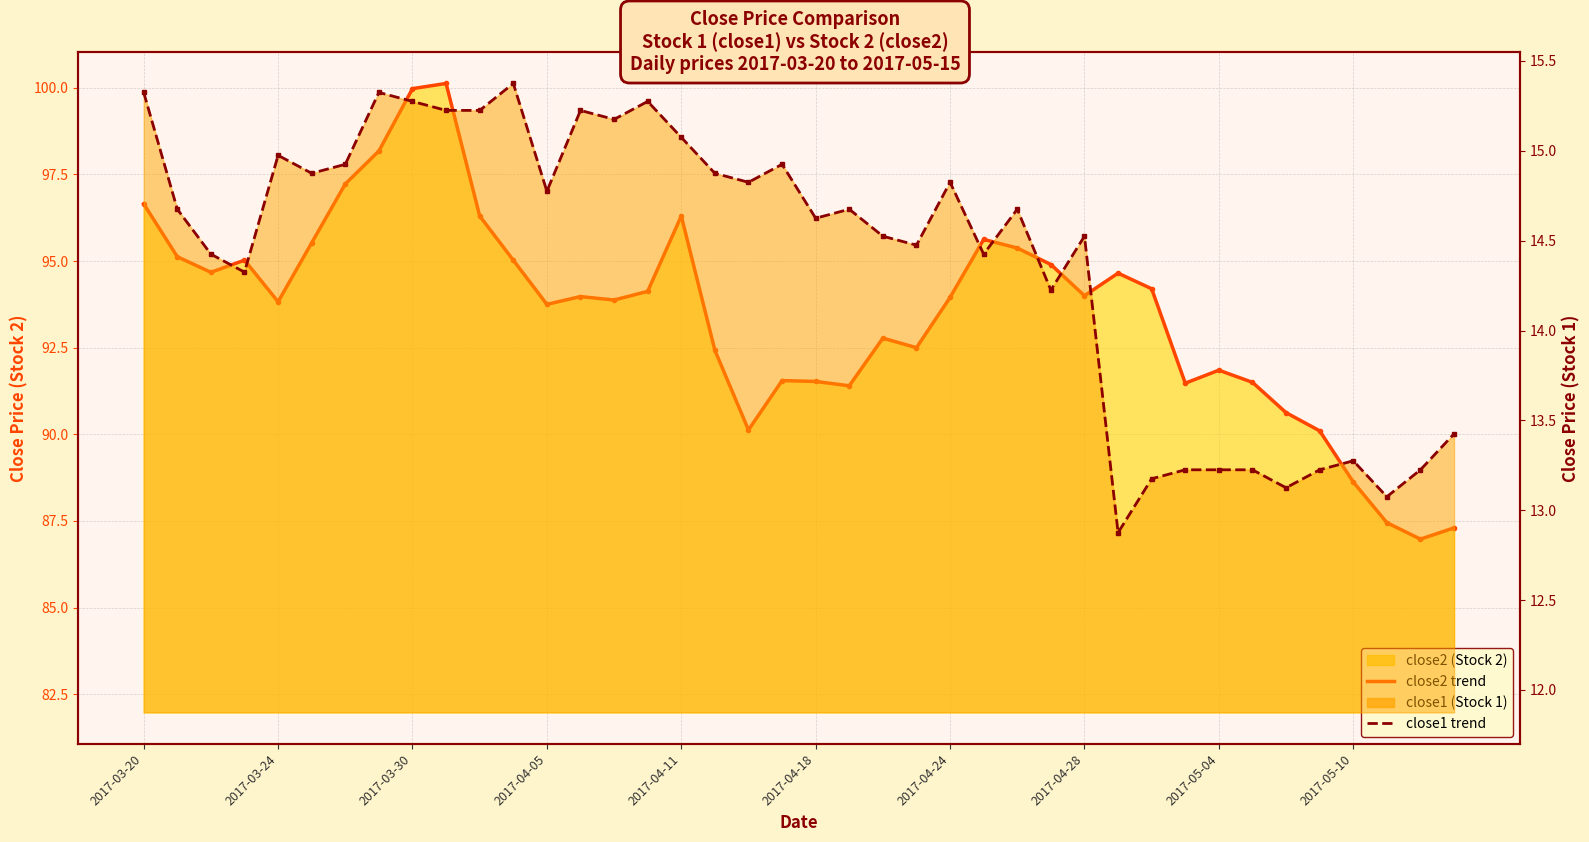

Is it true that close1 line equals 21.5 at 25?

False